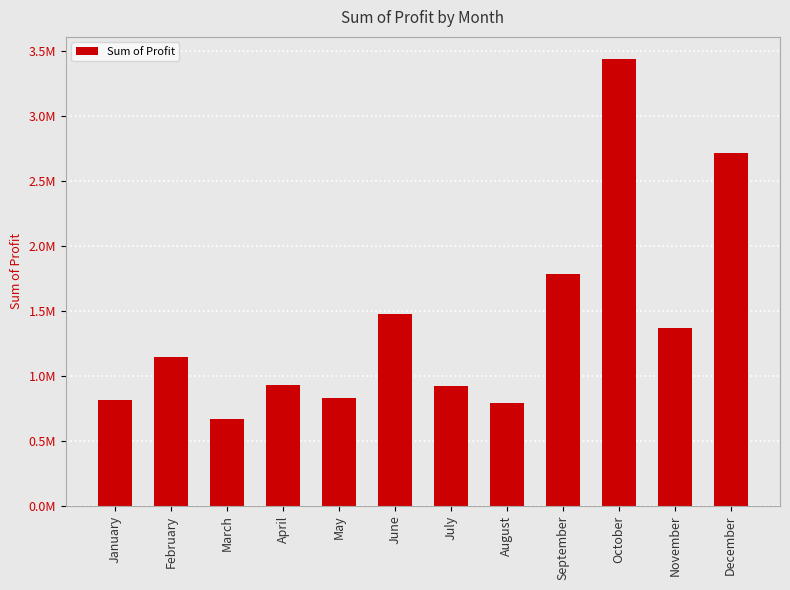

Is it true that the value at December is 2717330.0?

True